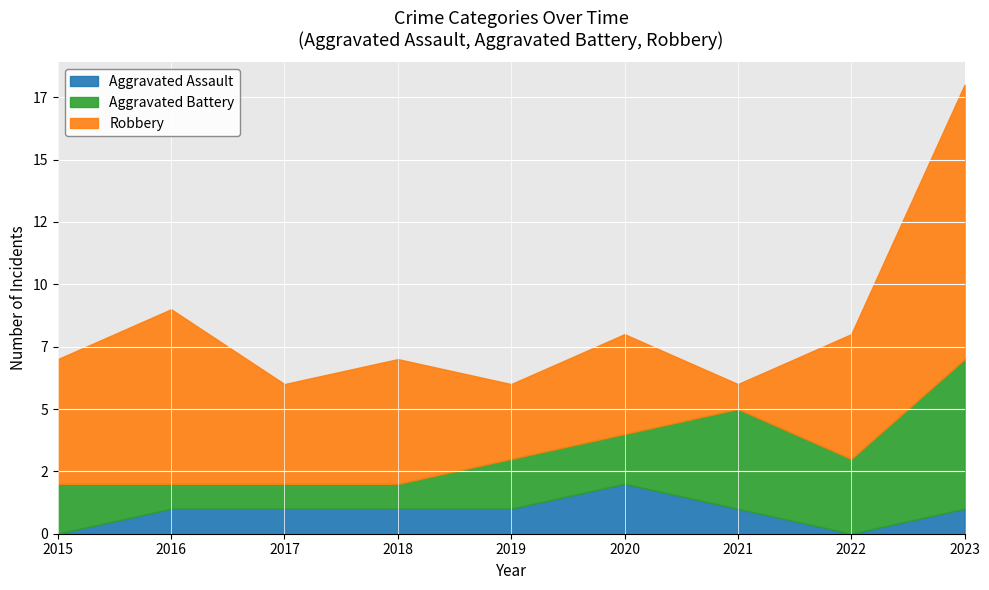

Rank the series by their maximum value, from lowest to highest.

Aggravated Assault, Aggravated Battery, Robbery